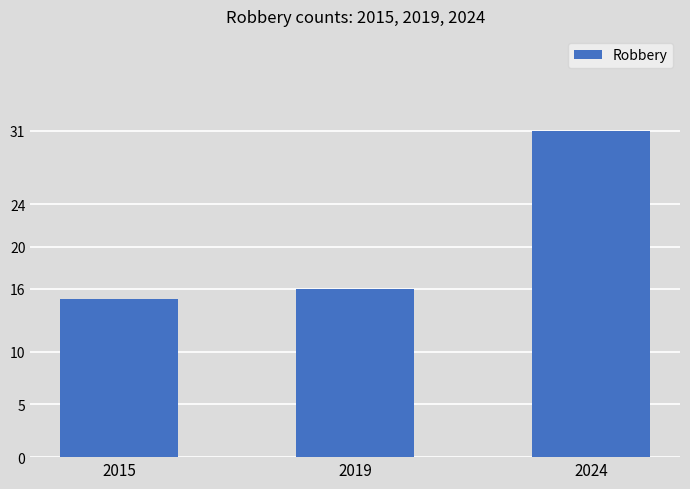

Rank the categories by value from highest to lowest.

2024, 2019, 2015